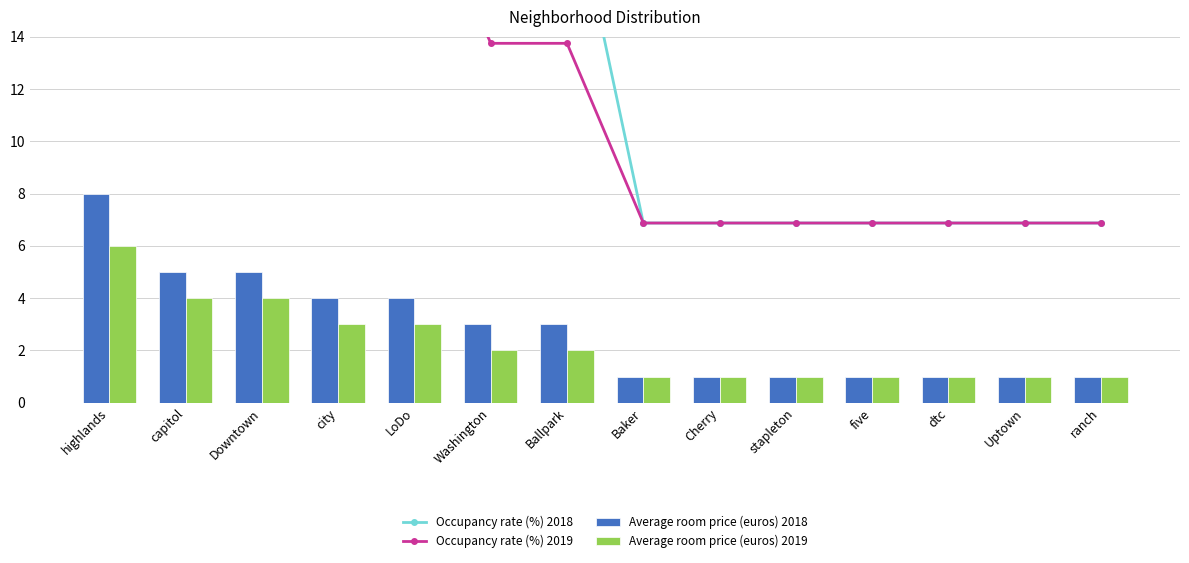

What are all the series names shown in the legend?

Occupancy rate (%) 2018, Occupancy rate (%) 2019, Average room price (euros) 2018, Average room price (euros) 2019